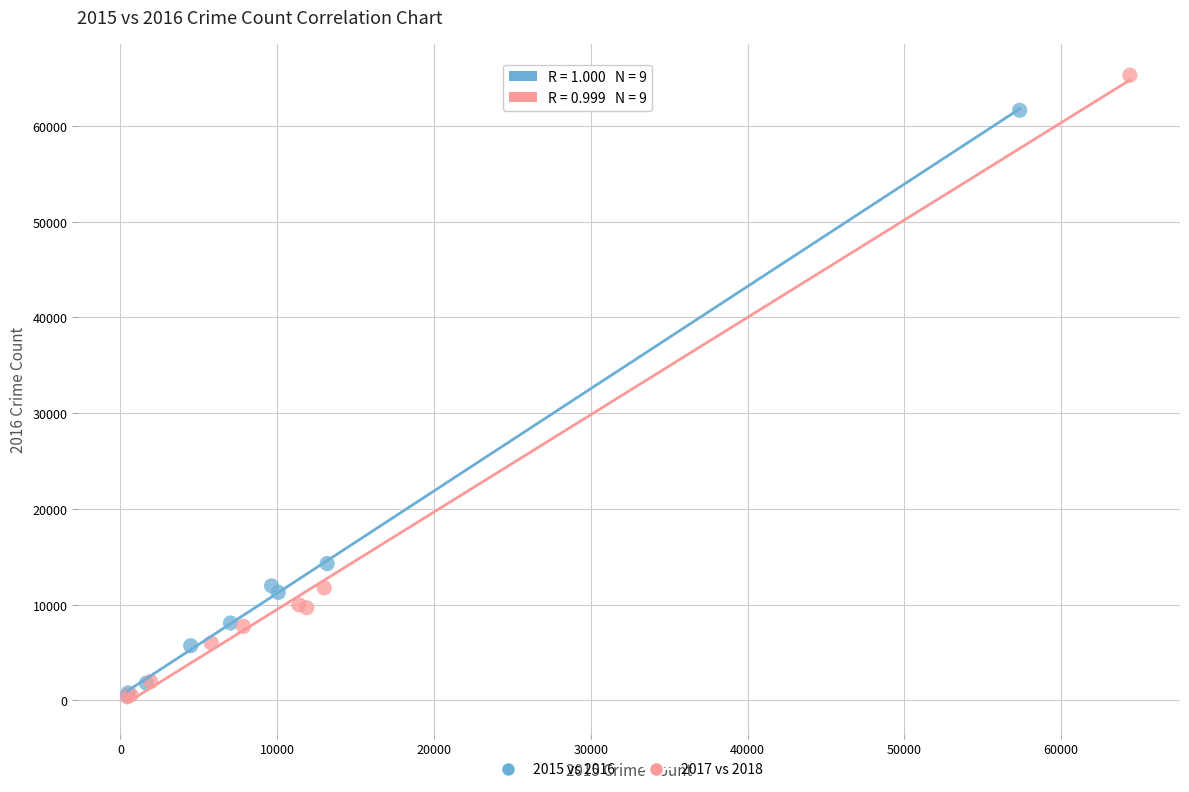

What are all the series names shown in the legend?

2015 vs 2016, 2017 vs 2018